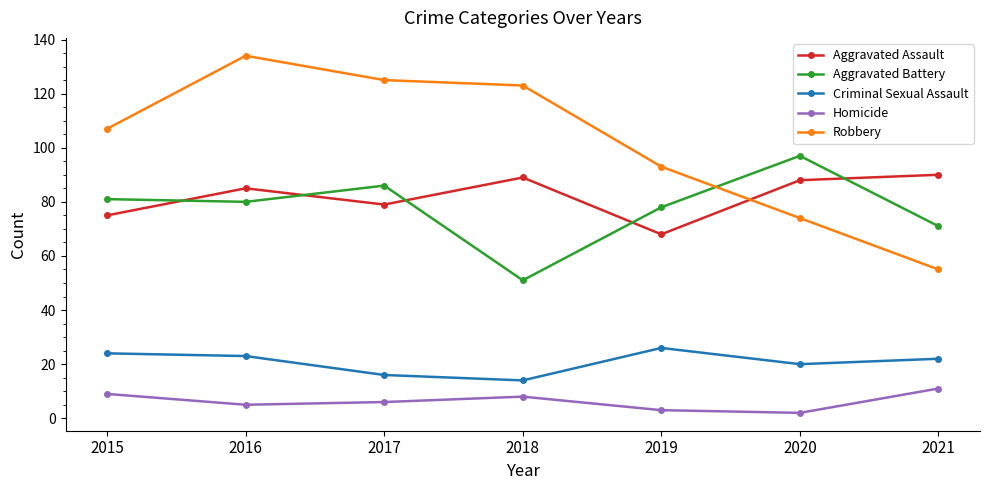

Count the Homicide values in the range 3 to 9.

5